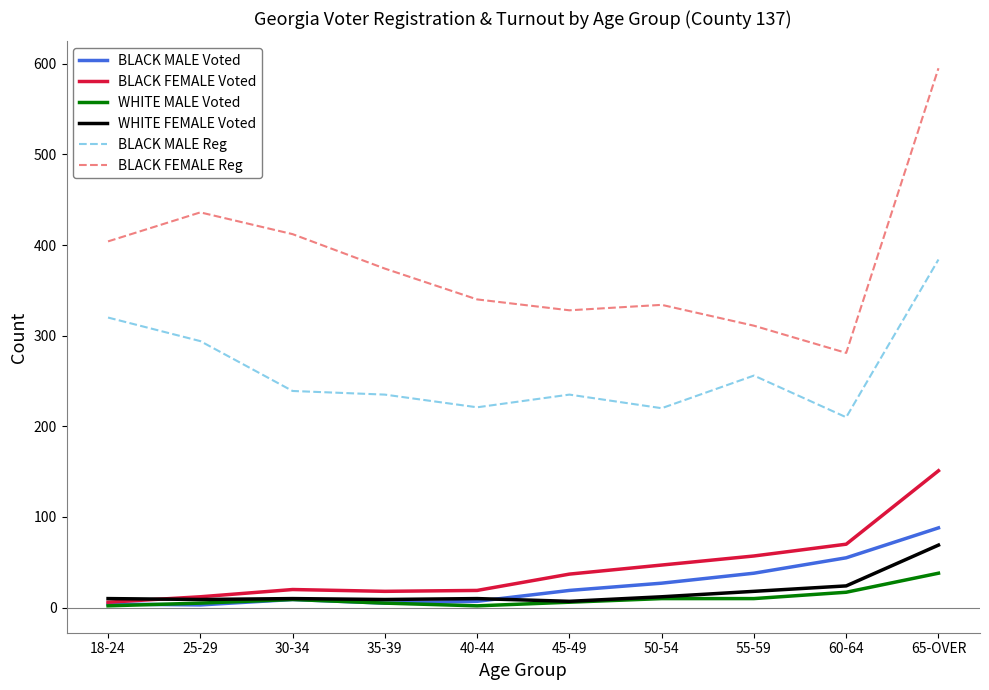

Is the value of BLACK MALE Voted at 65-OVER greater than the value of WHITE FEMALE Voted at 60-64?

Yes